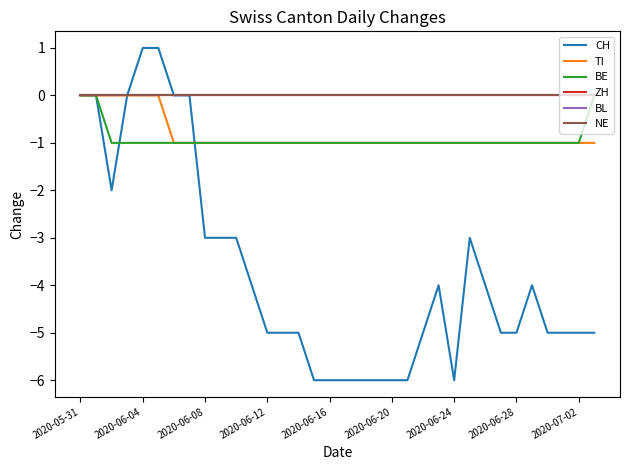

Is this an area chart (filled region under the line)?

No